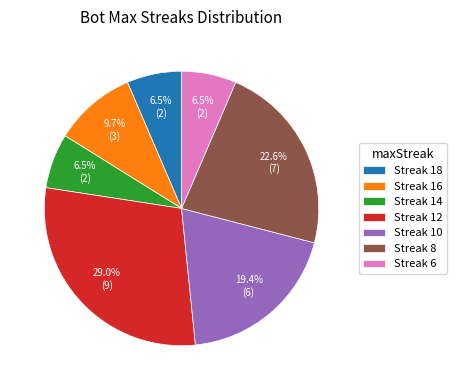

What percentage is NOT represented by Streak 18?

93.5%